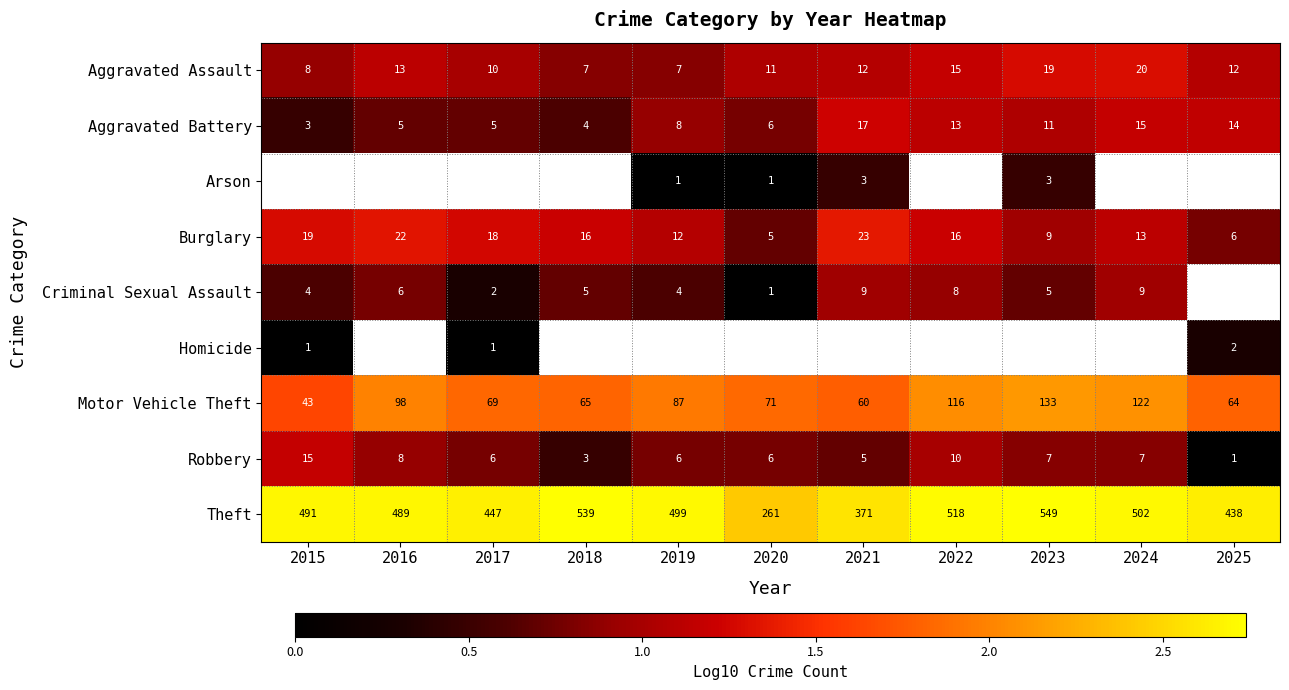

True or false: Aggravated Battery has a value of 1.0 at 2017.

False